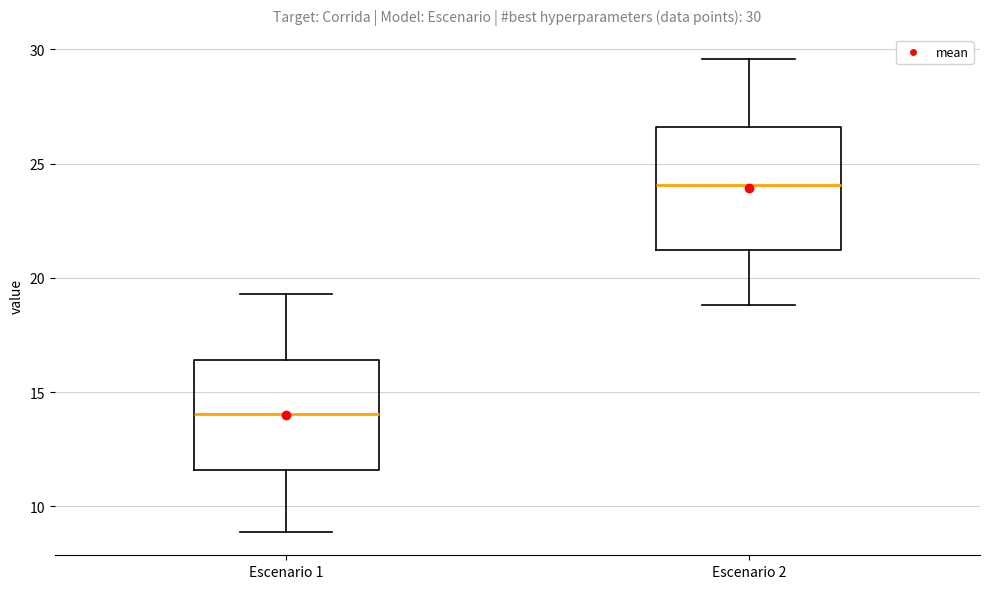

Which box's median line is the highest?

Escenario 2